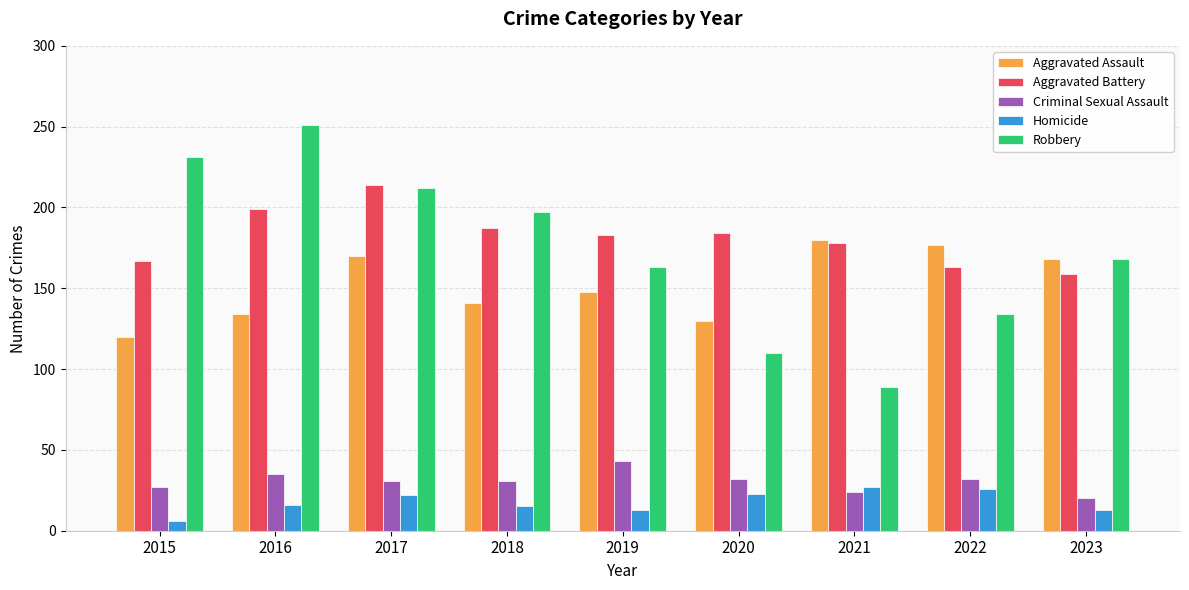

The value of Aggravated Battery at 2023 is 159. True or false?

True